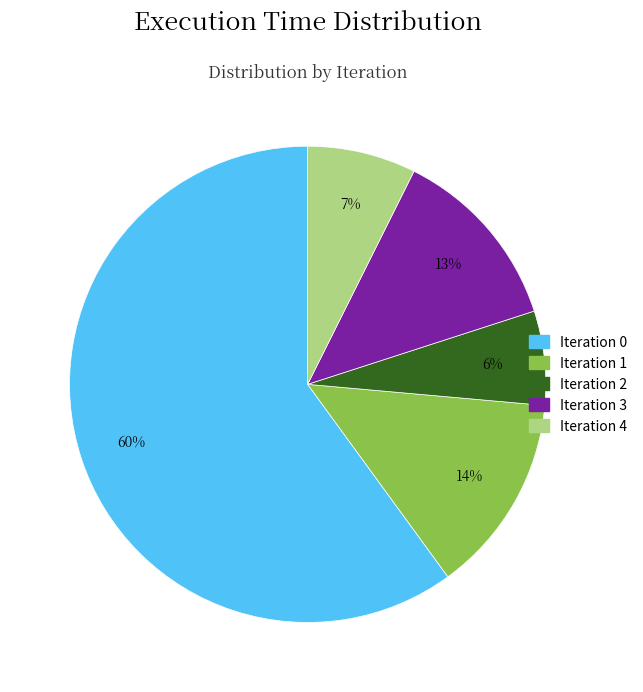

To the nearest percent, what is the combined percentage of Iteration 3 and Iteration 2?

19%